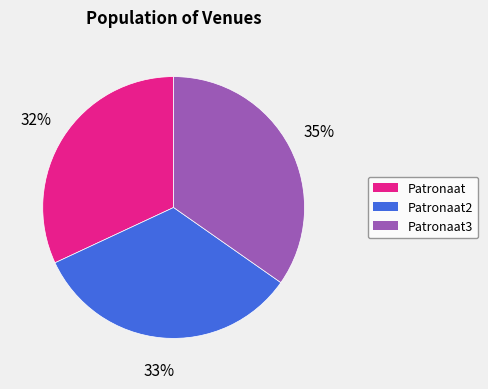

To the nearest percent, what is the difference between the largest and smallest slice percentages?

3%